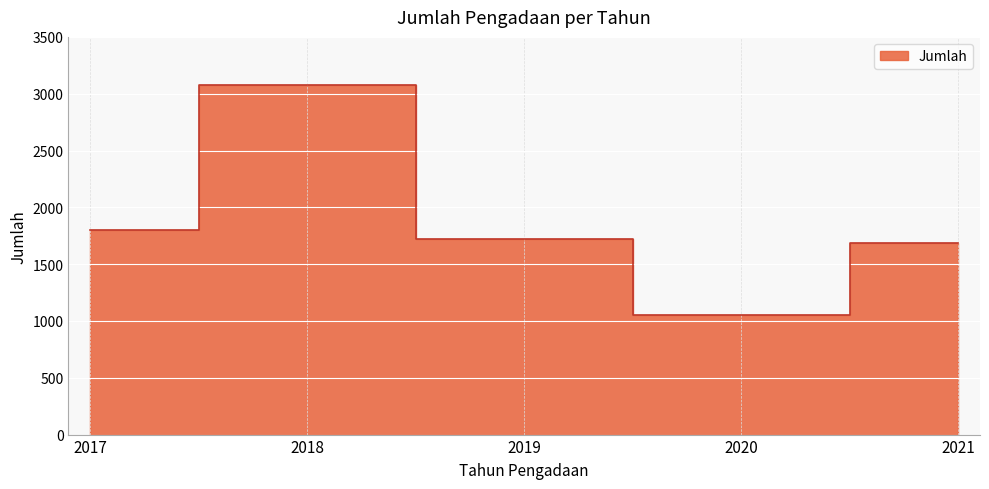

Rank the categories by value from lowest to highest.

2020, 2021, 2019, 2017, 2018